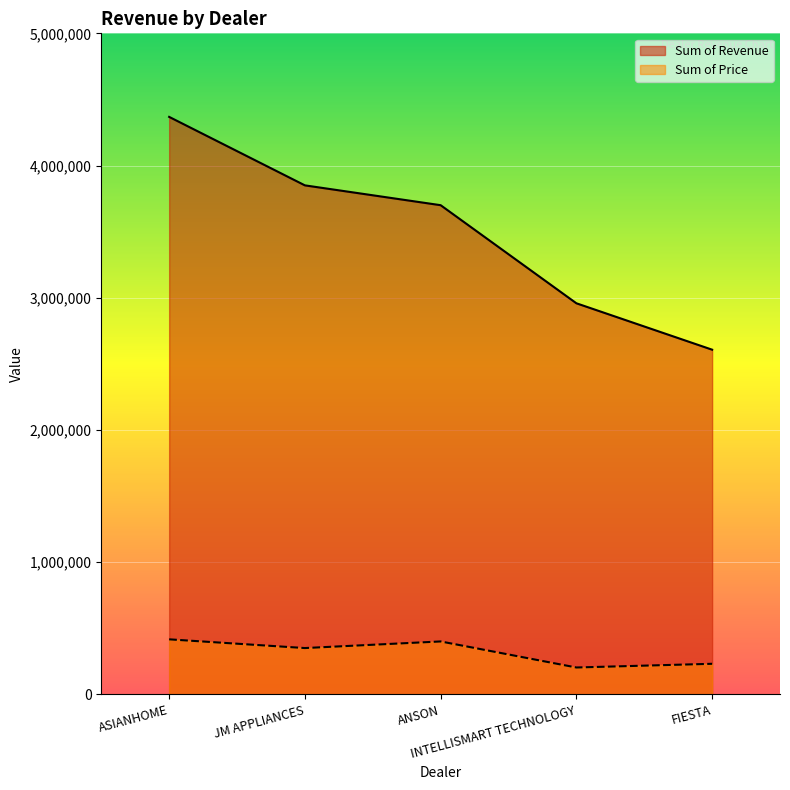

What are all the series names shown in the legend?

Sum of Revenue, Sum of Price